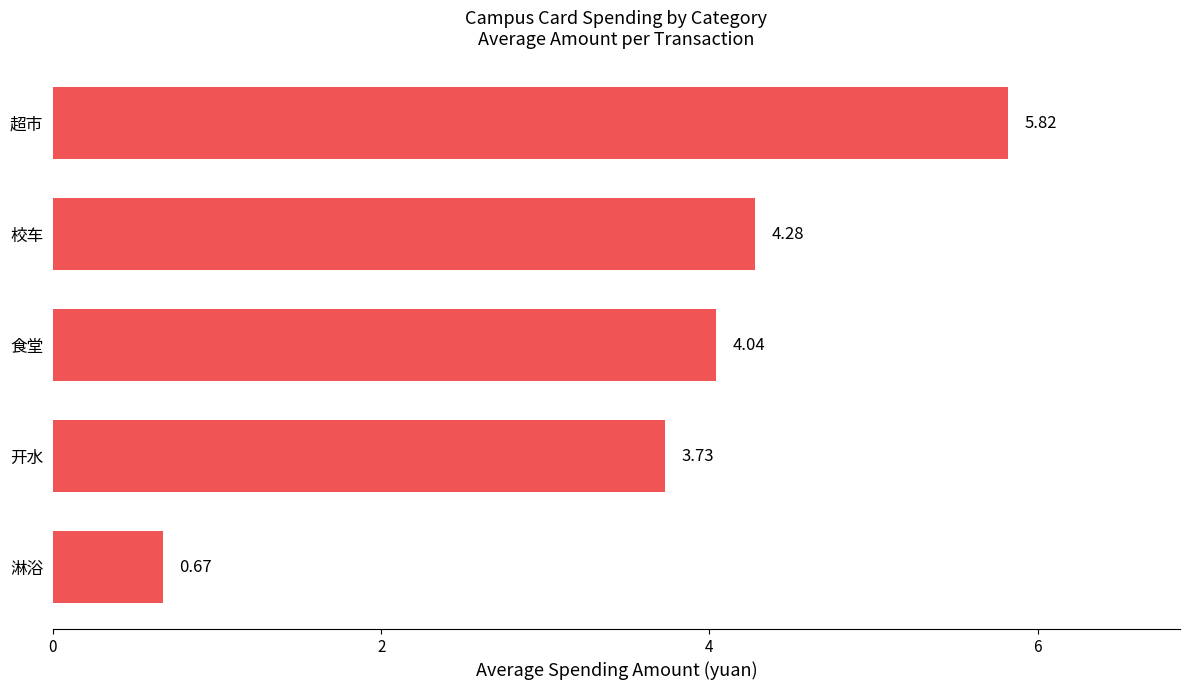

What is the sum of the values at 开水 and 校车?

8.0